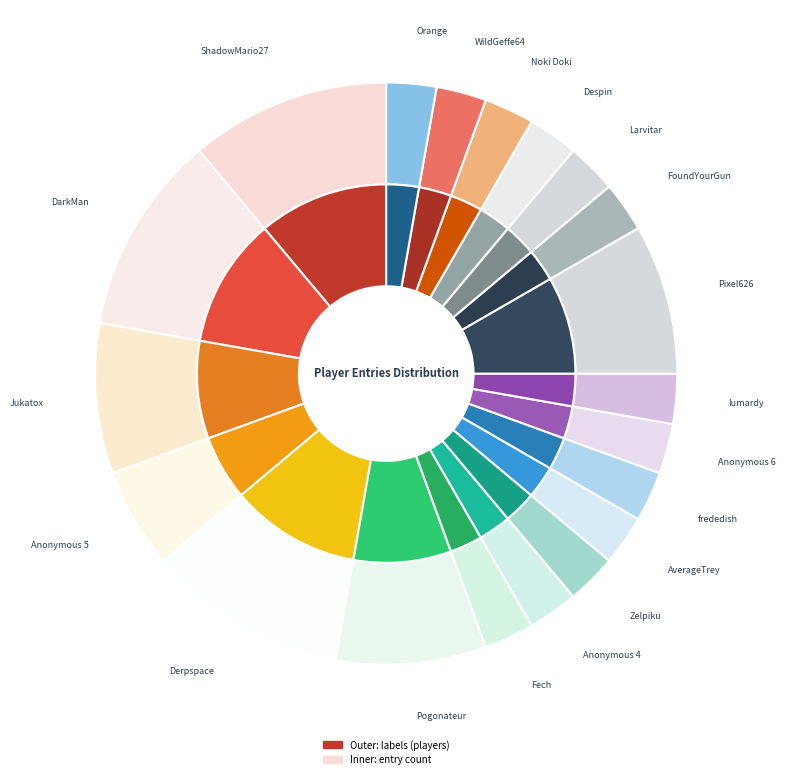

Do Despin and Derpspace together represent more than half of the pie?

No